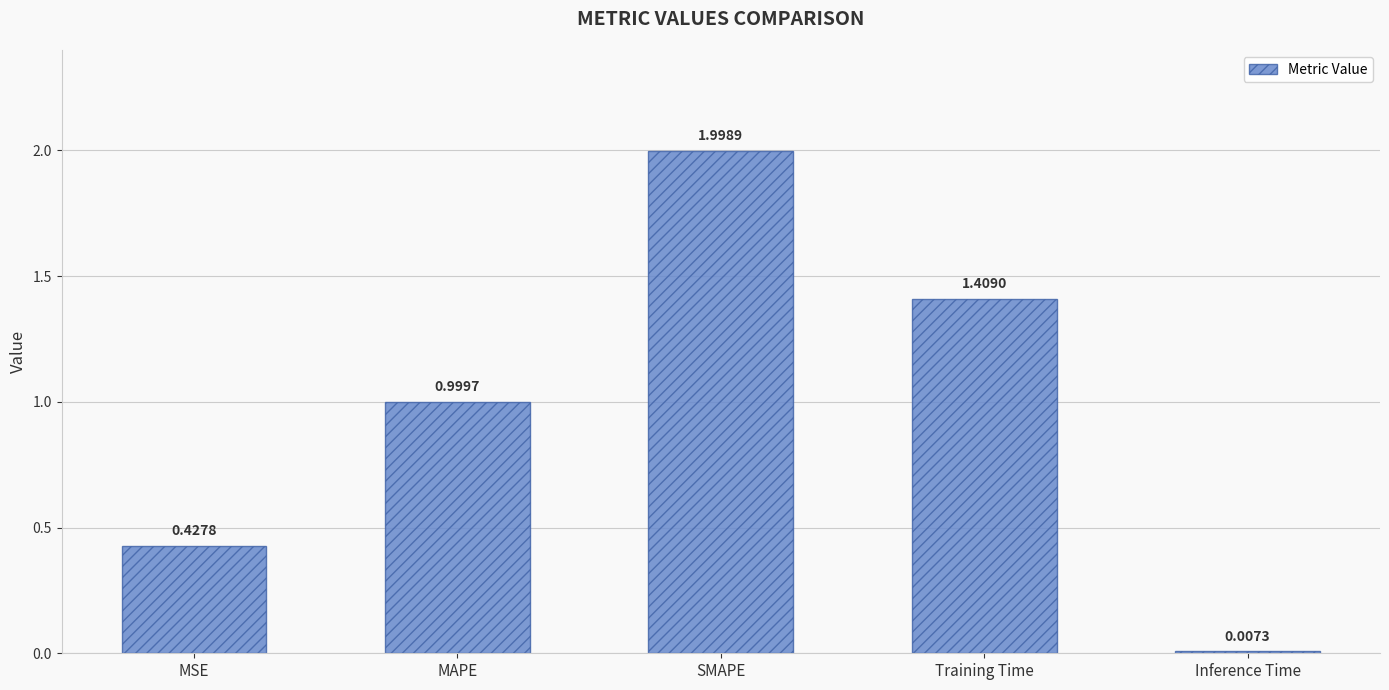

What is the label of the 5th bar from the left?

Inference Time